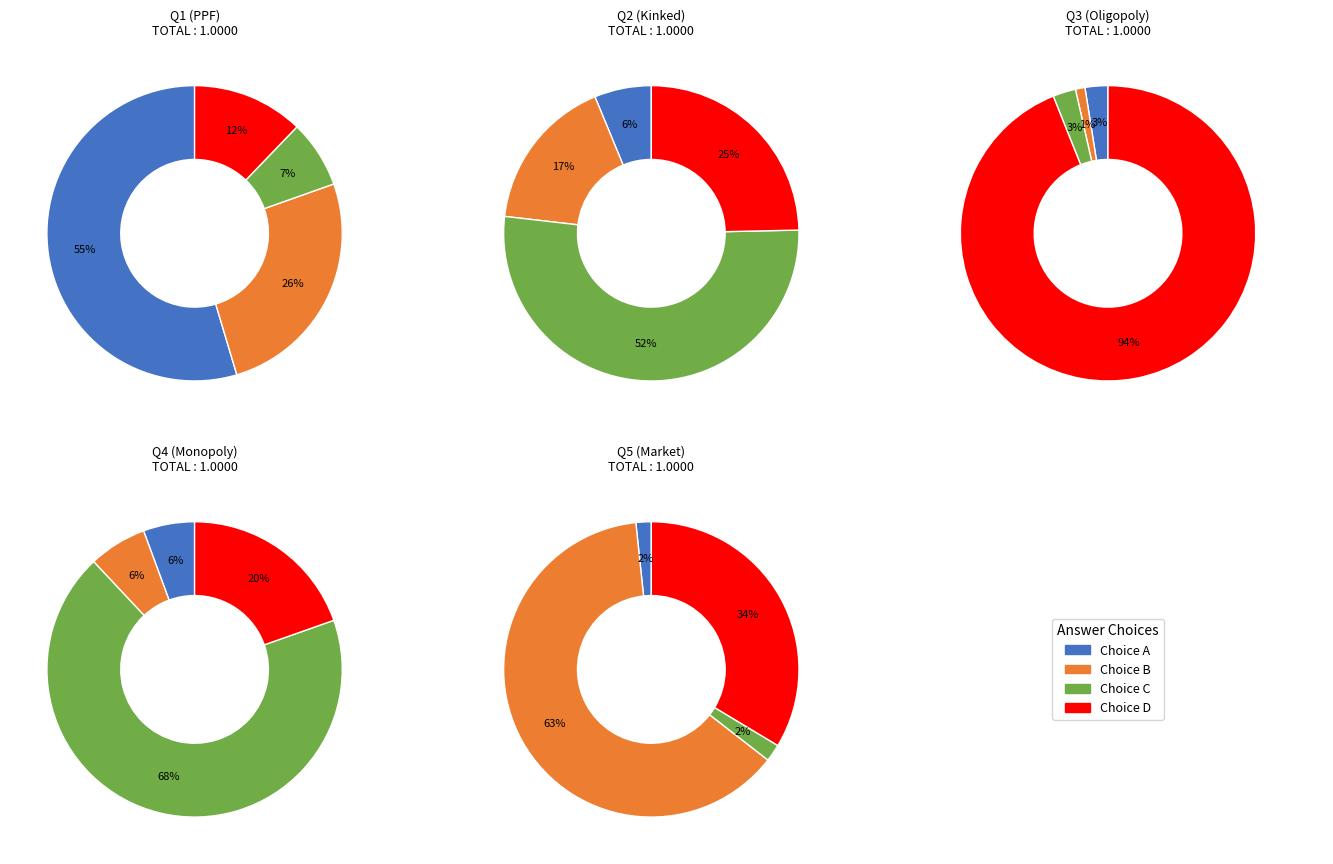

What is the change in value from A to B?

-0.3